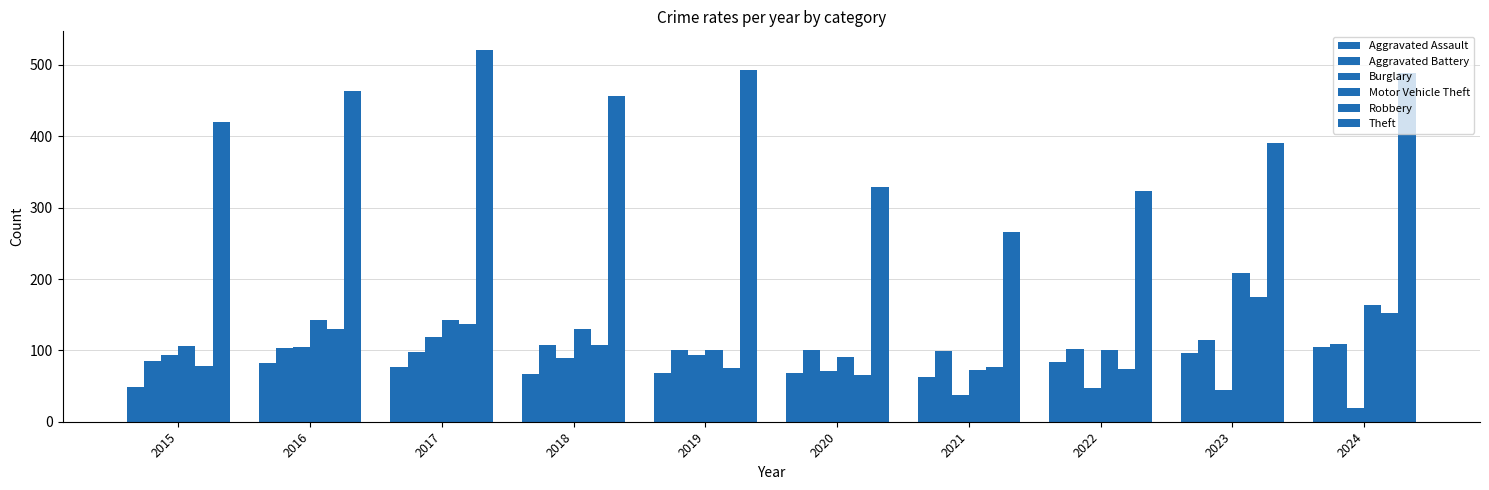

How many series are shown in this chart?

6